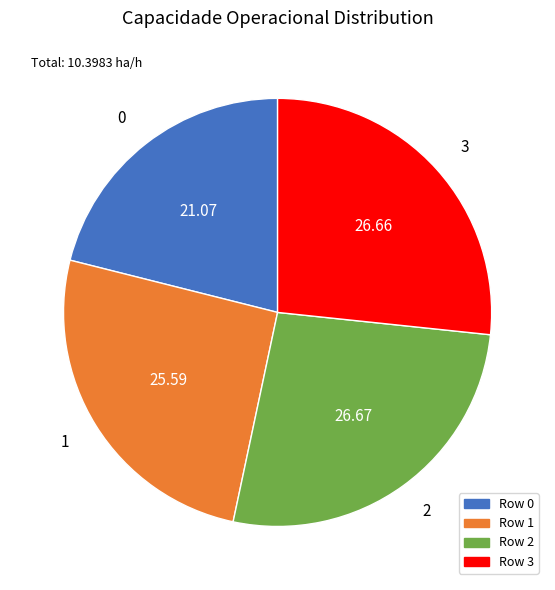

Count the number of slices in the pie.

4